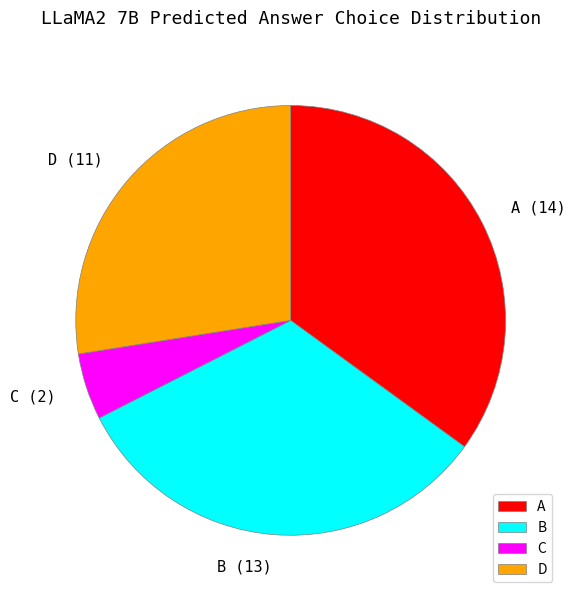

Is B the majority of the pie?

No